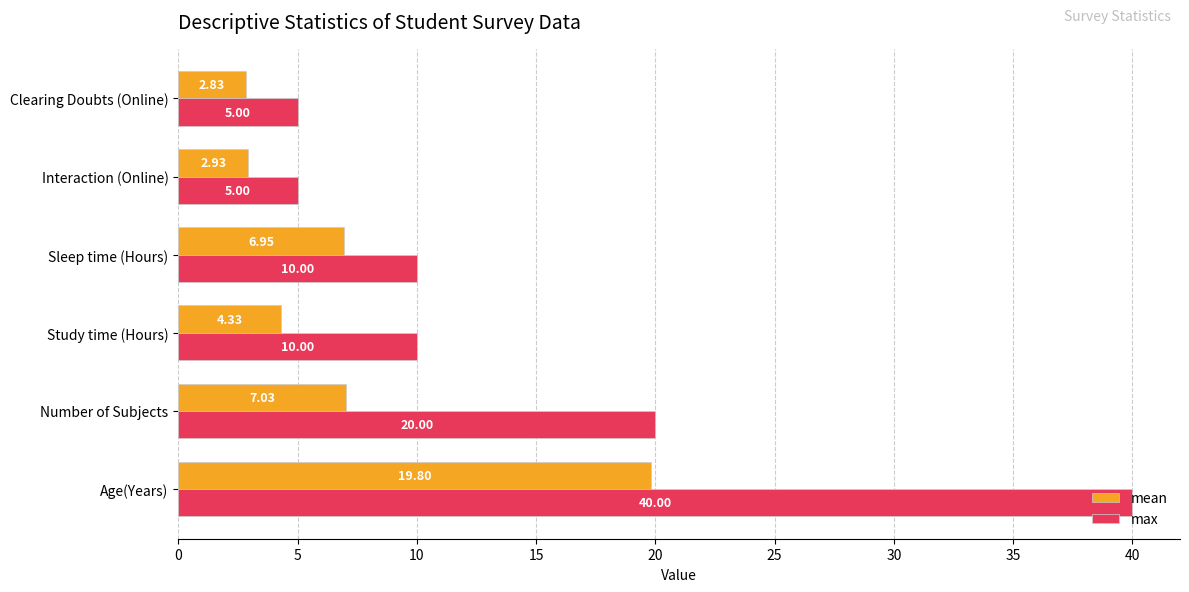

How many data points does each series have?

6